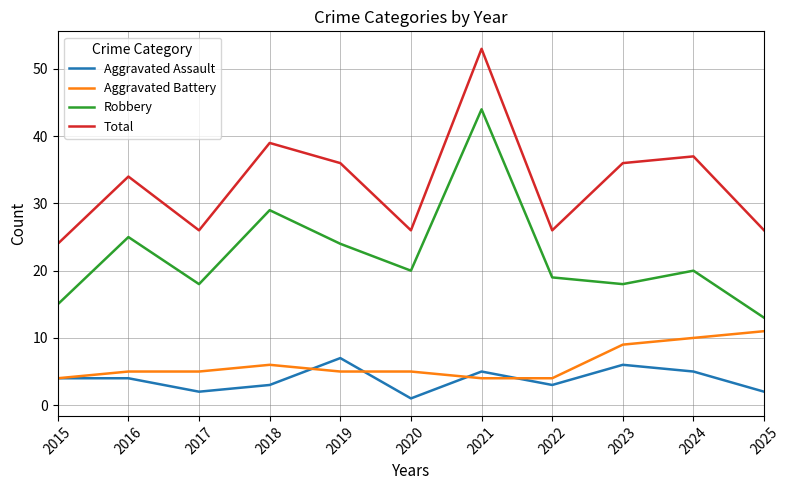

What is the total value across all series at 2019?

72